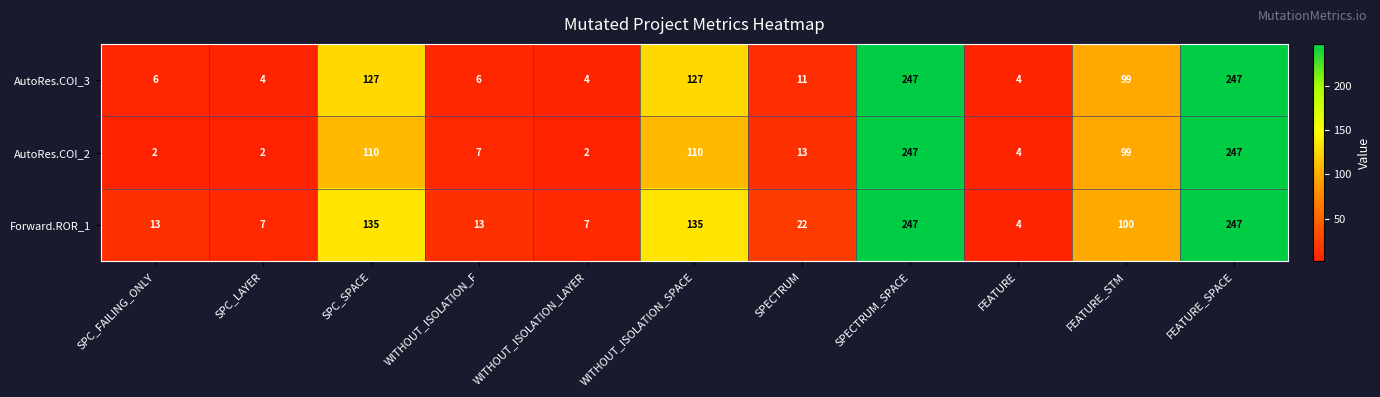

Count the number of data series in this chart.

3